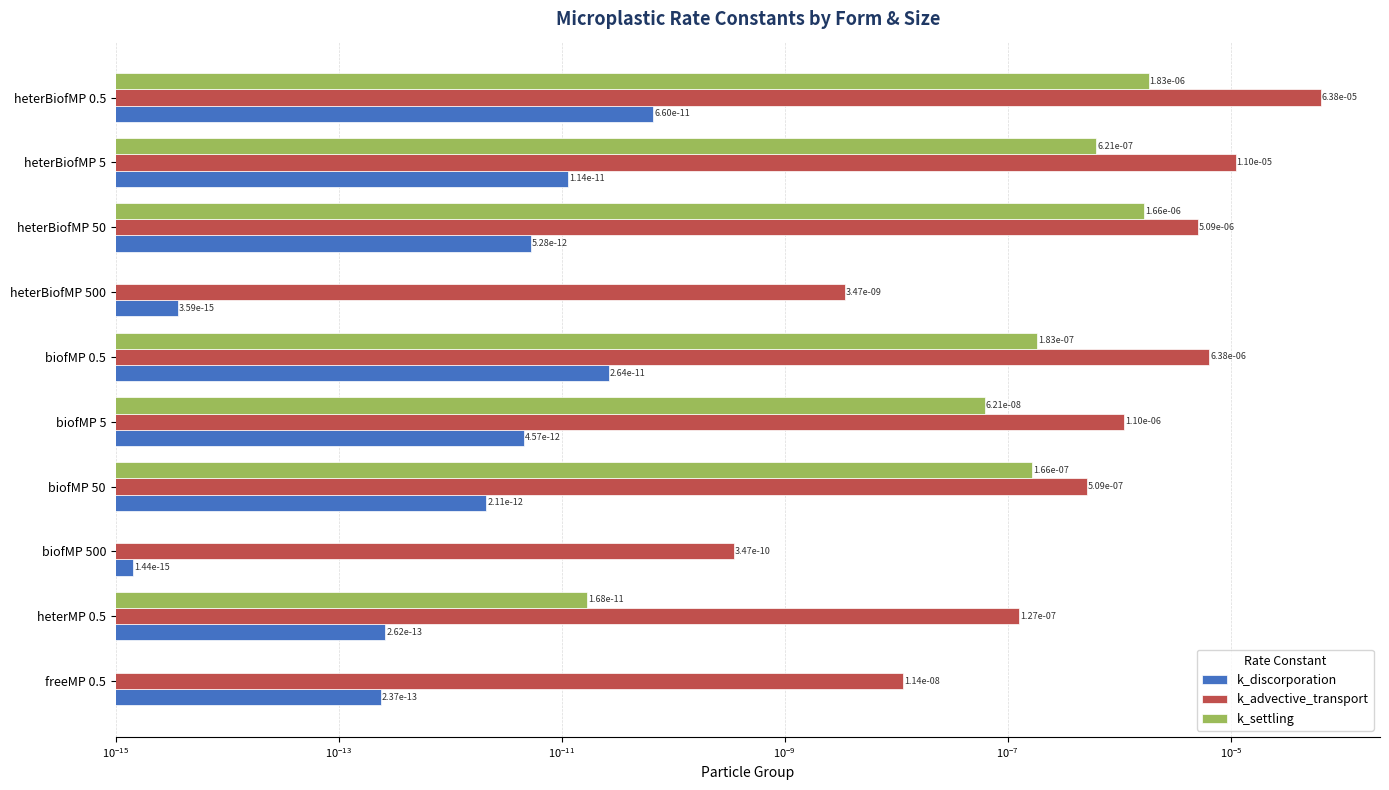

What are all the series names shown in the legend?

k_discorporation, k_advective_transport, k_settling